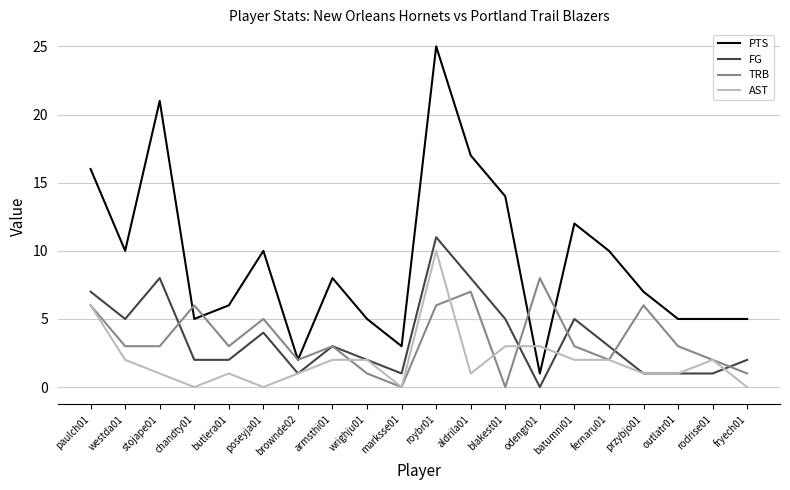

At how many categories does at least one series exceed 22?

1